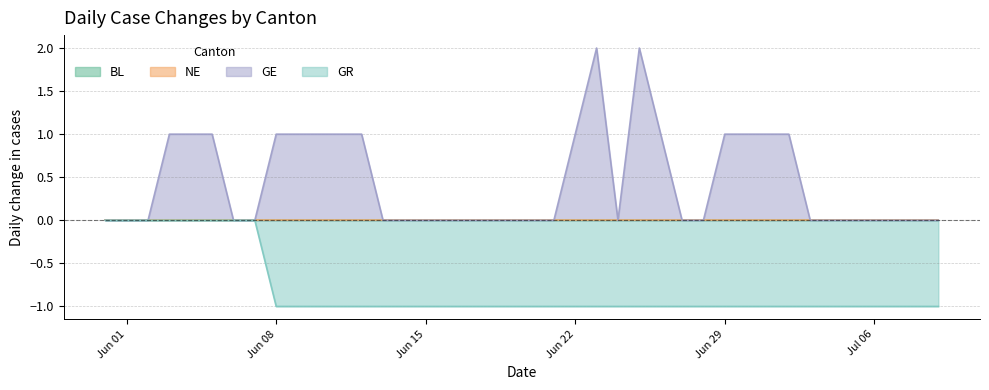

True or false: GR and GE intersect in this chart.

False